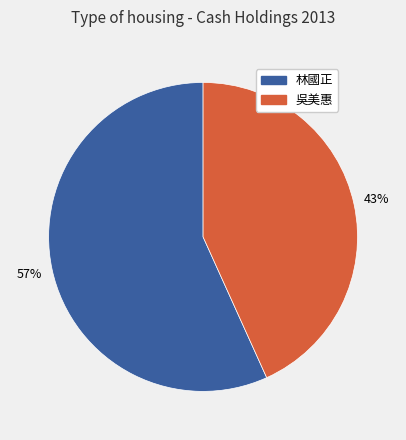

True or false: 林國正 accounts for 57% of the total.

True